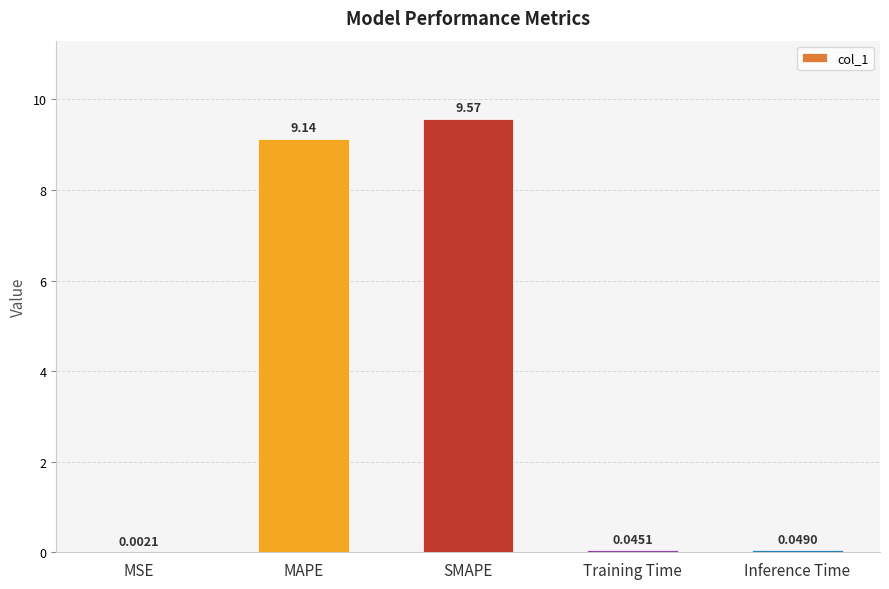

Which label corresponds to the largest value in the chart?

SMAPE